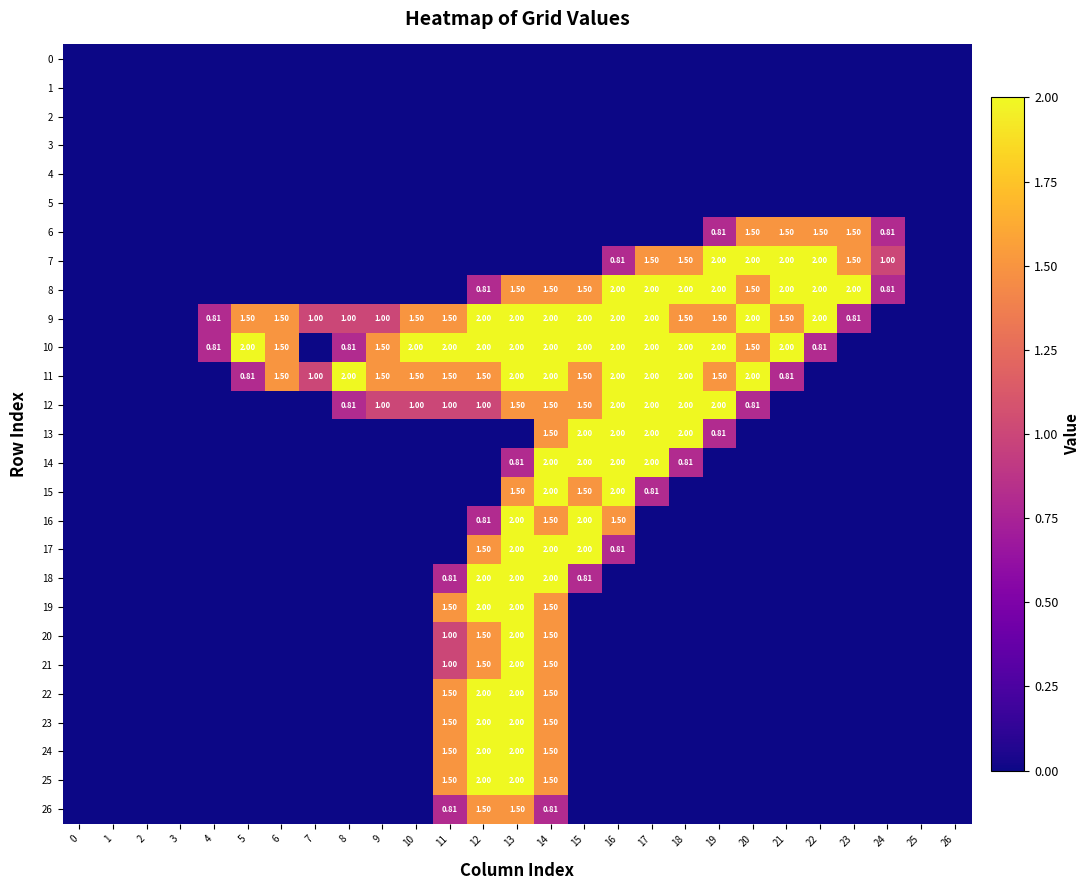

Where is 11 nearest to the value 1?

7